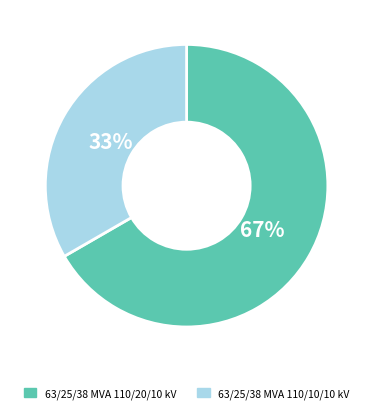

Is 63/25/38 MVA 110/10/10 kV the majority of the pie?

No